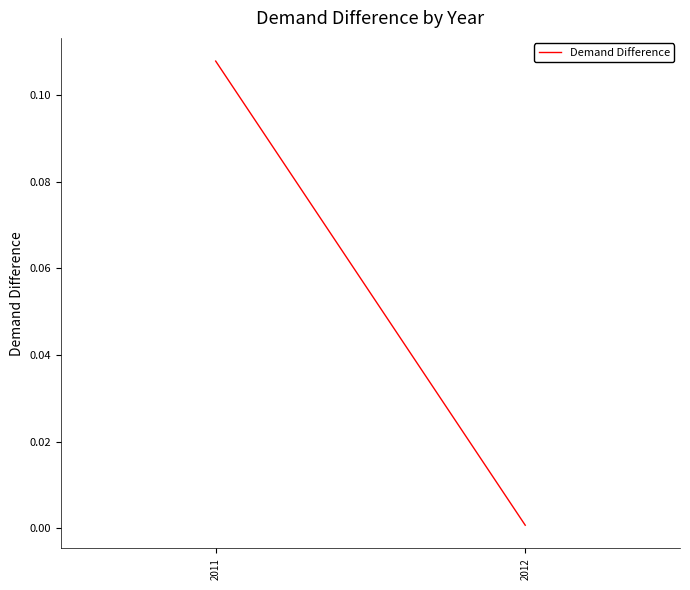

List the labels in order of value, largest first.

2011, 2012